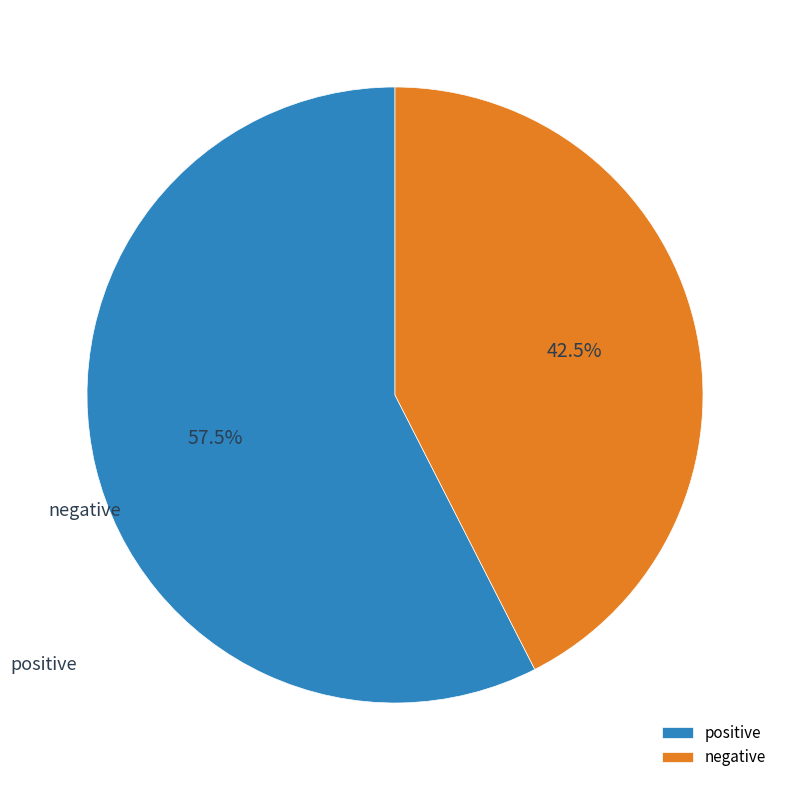

Combined, do positive and negative account for over 50%?

Yes